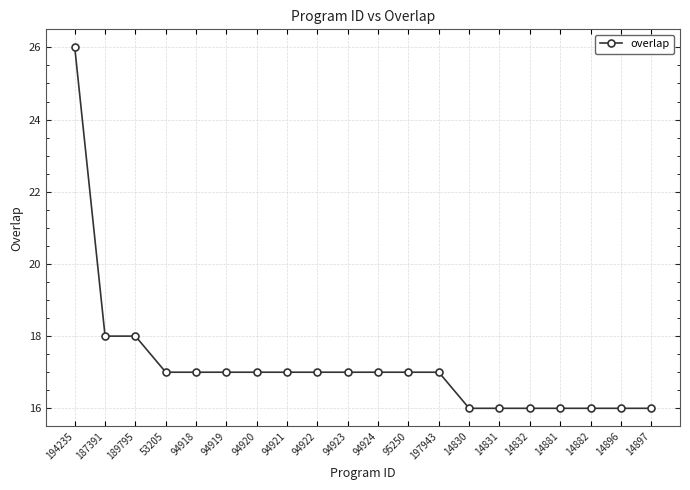

The value at 14897 is 16. True or false?

True